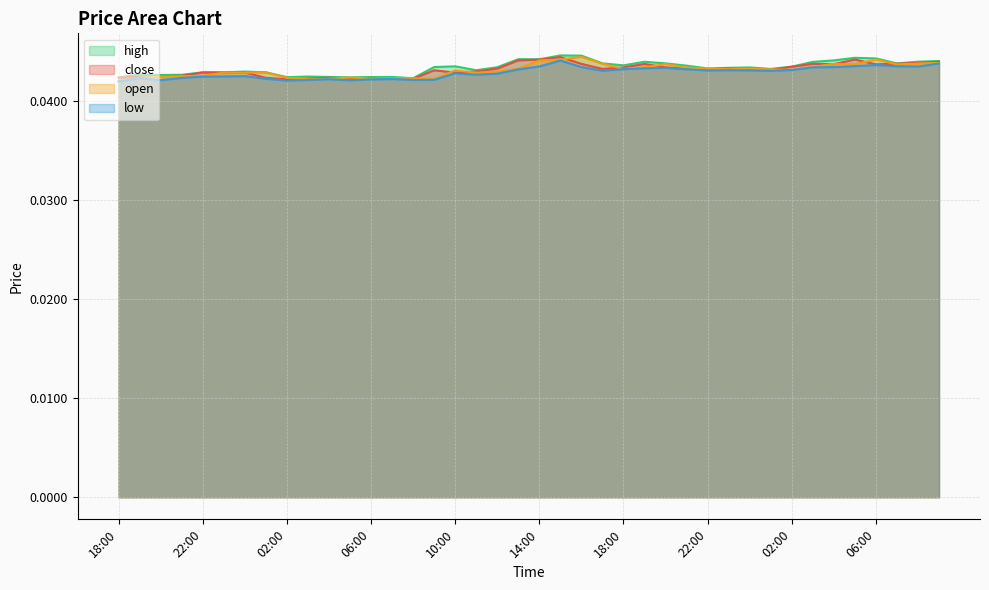

How many open values are between 0 and 1?

40